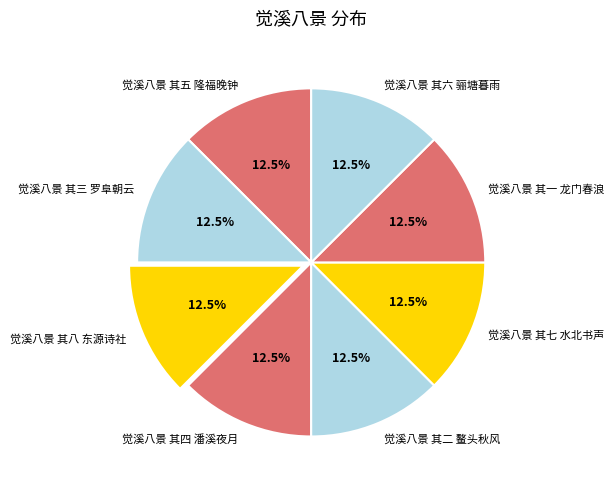

Is the sum of 觉溪八景 其八 东源诗社 and 觉溪八景 其六 骊塘暮雨 greater than half?

No